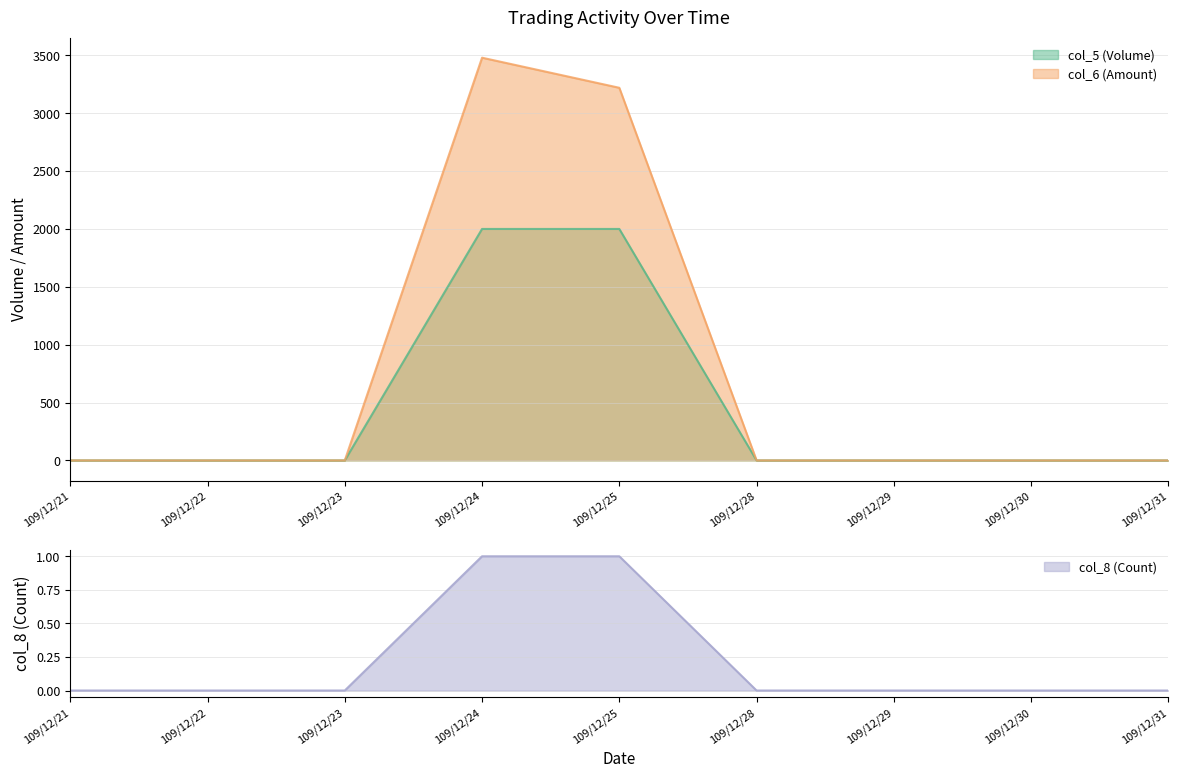

Which series changed the most between 109/12/24 and 109/12/28?

col_6 (Amount)